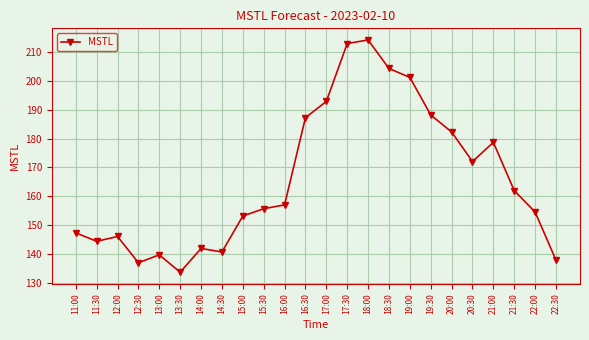

True or false: the data shows 370.8 at 17:30.

False